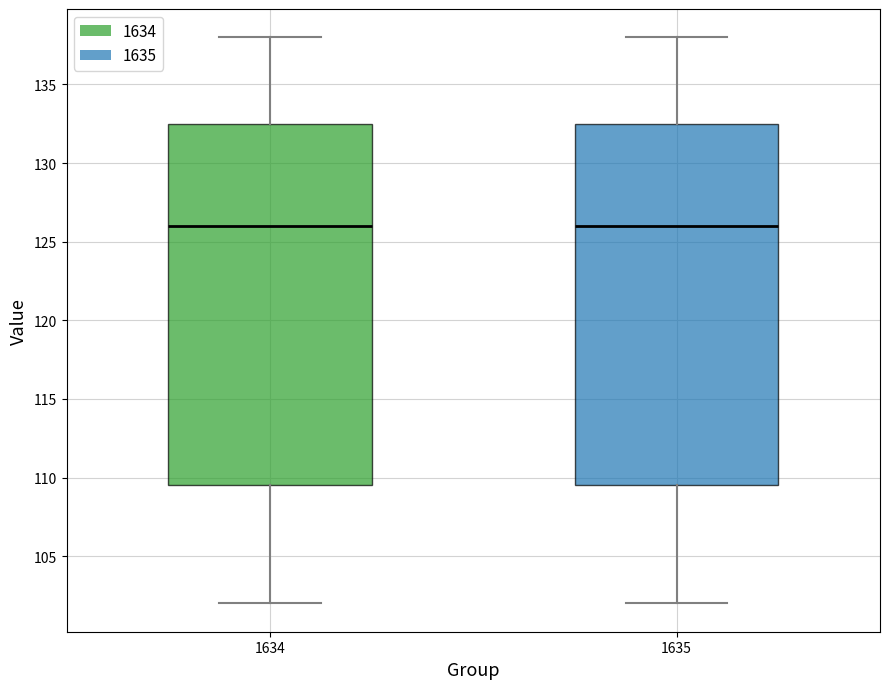

Where does the median line of the box at x = 1635 sit on the y-axis? The values are not printed on the chart, so give them approximately, as read against the axis.

126.0